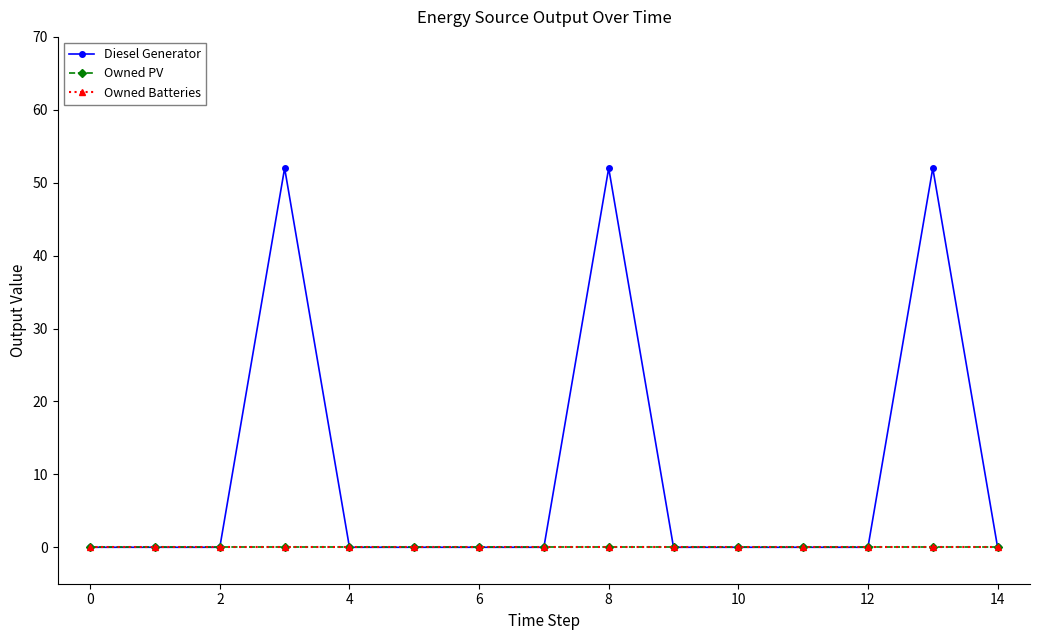

Is this an area chart (filled region under the line)?

No